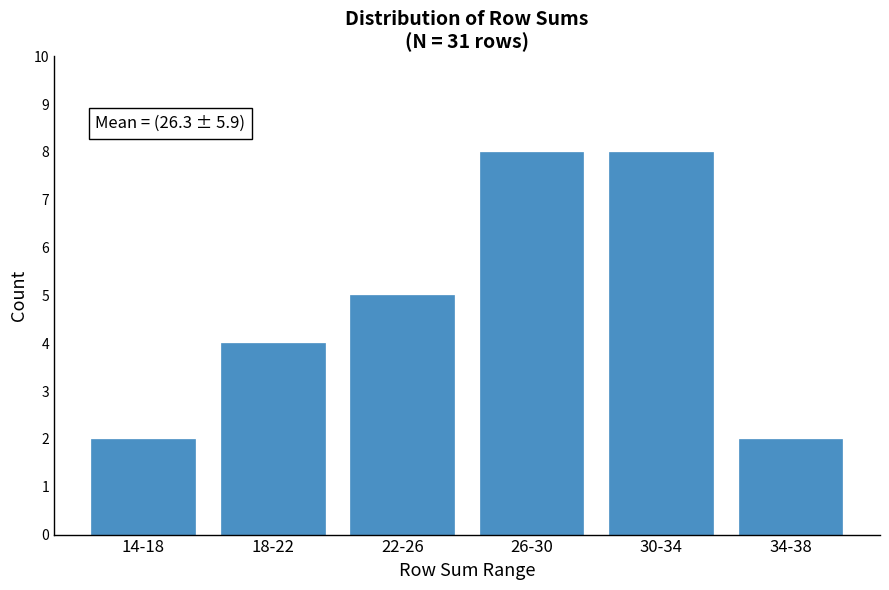

Reading left to right, list all the values displayed in this chart.

2	4	5	8	8	2